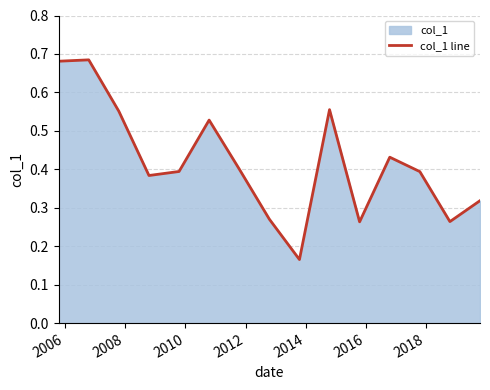

How many interior local valleys (lower than both neighbors) does the data have?

4